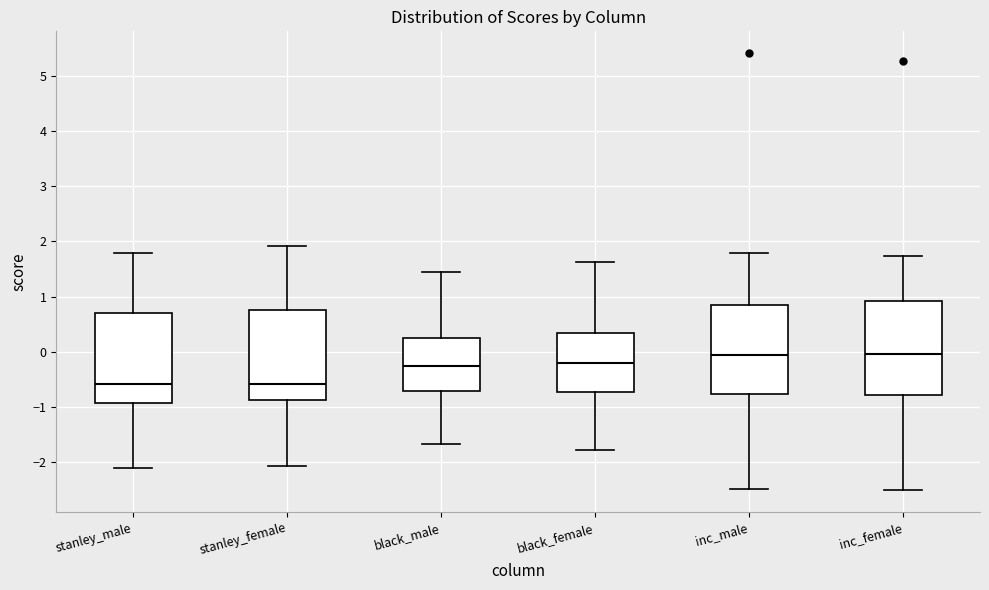

Reading left to right, transcribe this box plot: for each box, give where its median line is, the range the box spans, and where its two whiskers end, as read against the y-axis. The values are not printed on the chart, so give them approximately, as read against the axis.

stanley_male: median -0.6, box -0.9 to 0.7, whiskers -2.1 to 1.8
stanley_female: median -0.6, box -0.9 to 0.8, whiskers -2.1 to 1.9
black_male: median -0.3, box -0.7 to 0.2, whiskers -1.7 to 1.4
black_female: median -0.2, box -0.7 to 0.3, whiskers -1.8 to 1.6
inc_male: median -0.1, box -0.8 to 0.8, whiskers -2.5 to 1.8
inc_female: median 0.0, box -0.8 to 0.9, whiskers -2.5 to 1.7